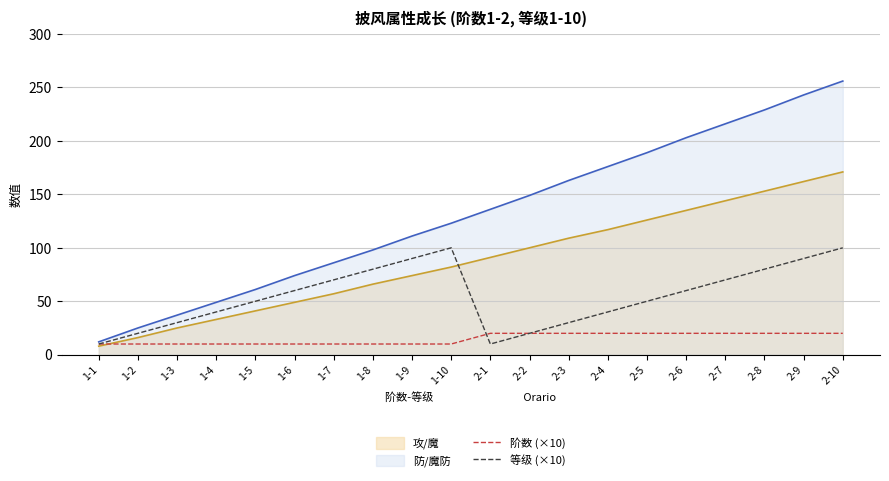

True or false: 阶数 (×10) has more than 0 interior local peaks.

False